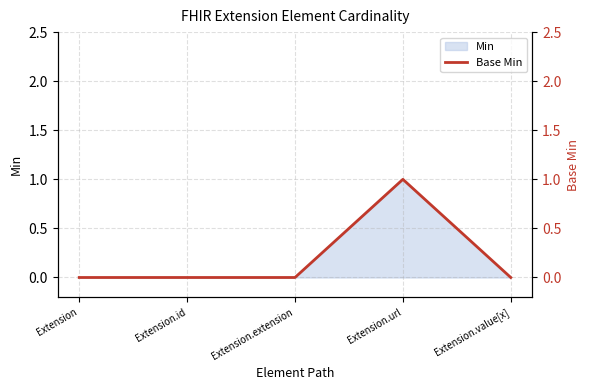

What is the difference between the maximum and second lowest values?

1